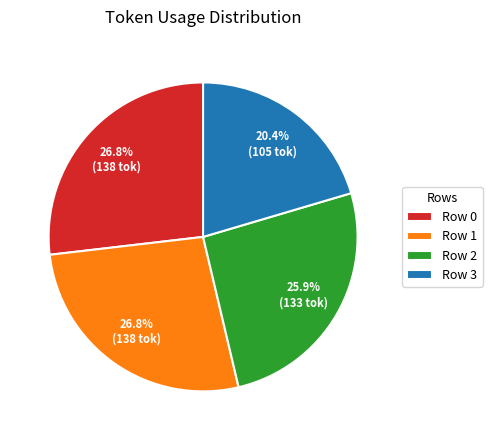

To the nearest percent, what is the average slice percentage?

25%